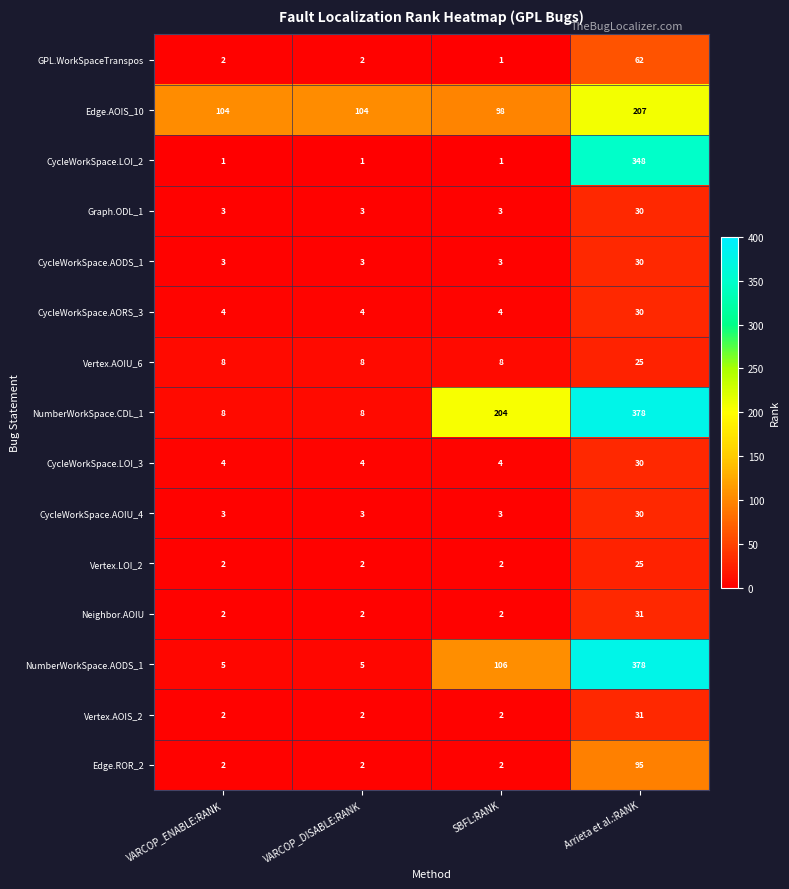

Which category has the highest value in the Graph.ODL_1 series?

Arrieta et al.:RANK